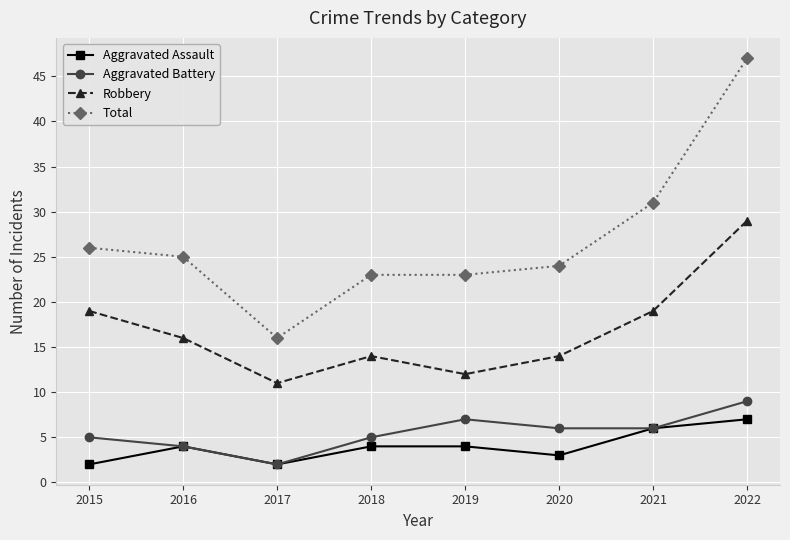

At which category is the sum across all series the highest?

2022